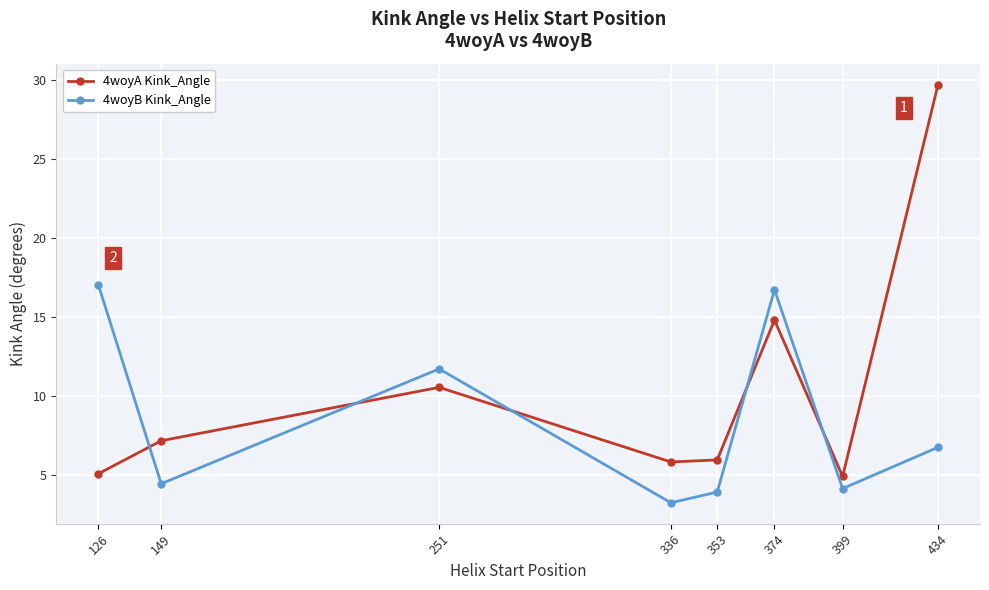

What is the value of the 4woyA Kink_Angle point at the 7th from the left?

4.9